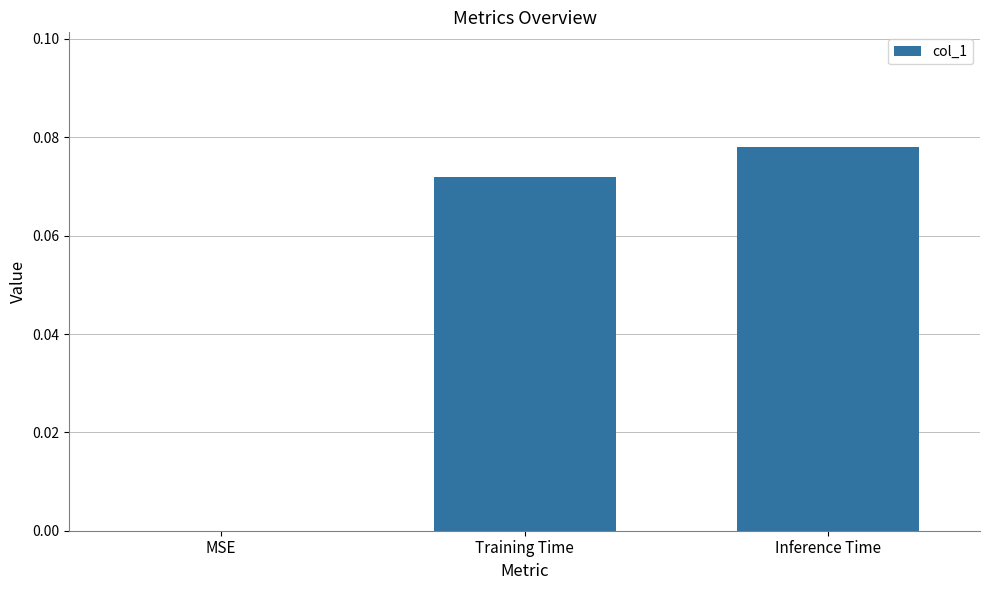

At which category does the chart reach its peak across all series?

Inference Time